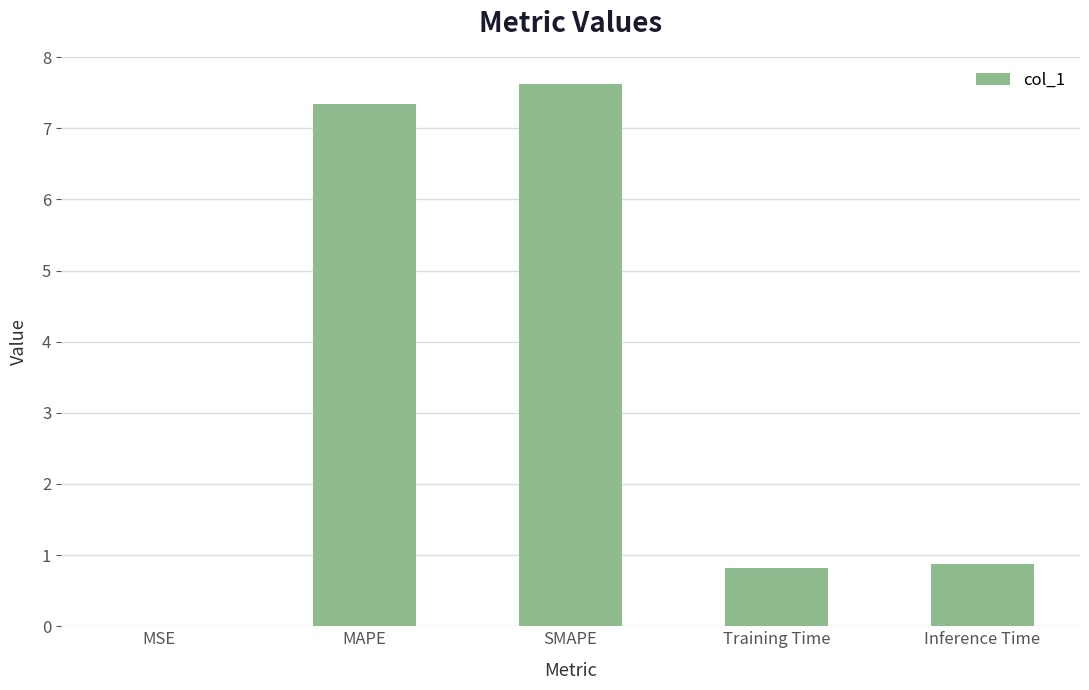

What is the sum of all values?

16.7